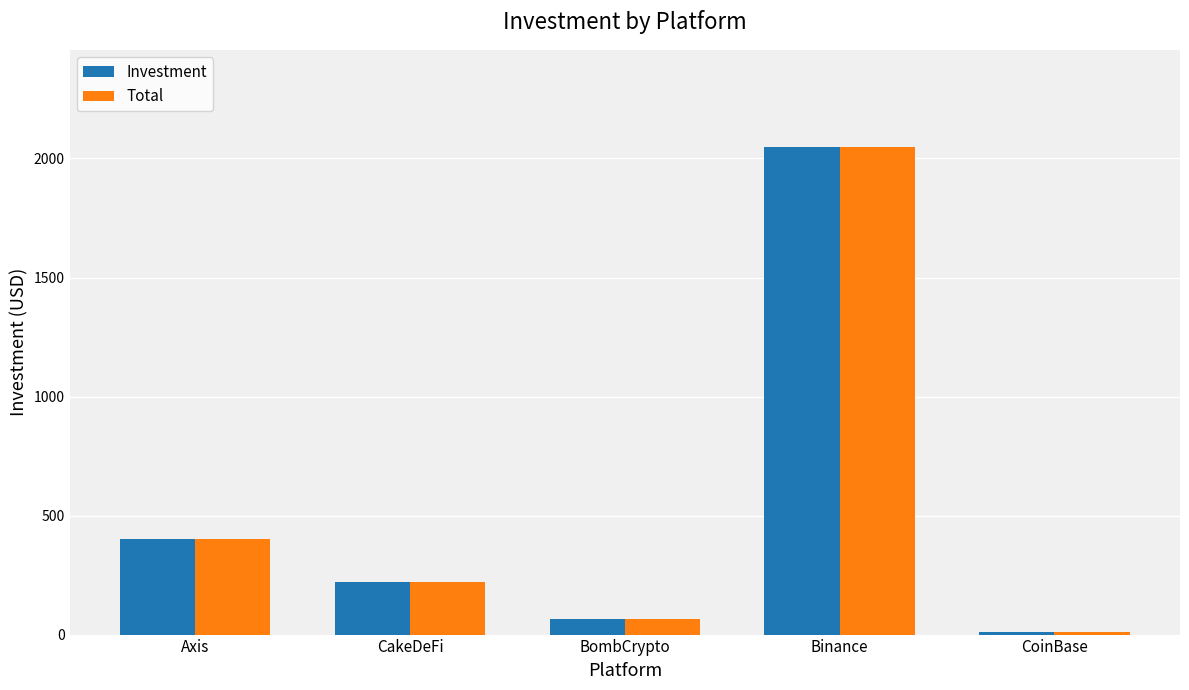

Which category has the lowest value across all series?

CoinBase